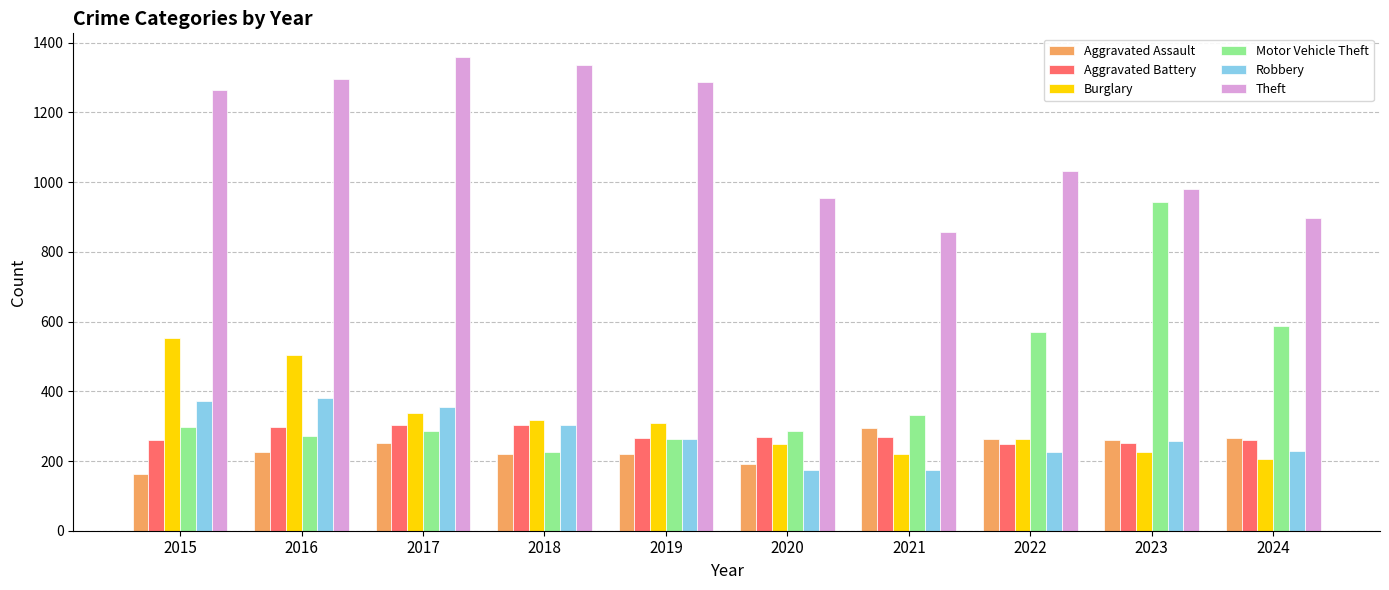

At how many categories does at least one series exceed 403?

10